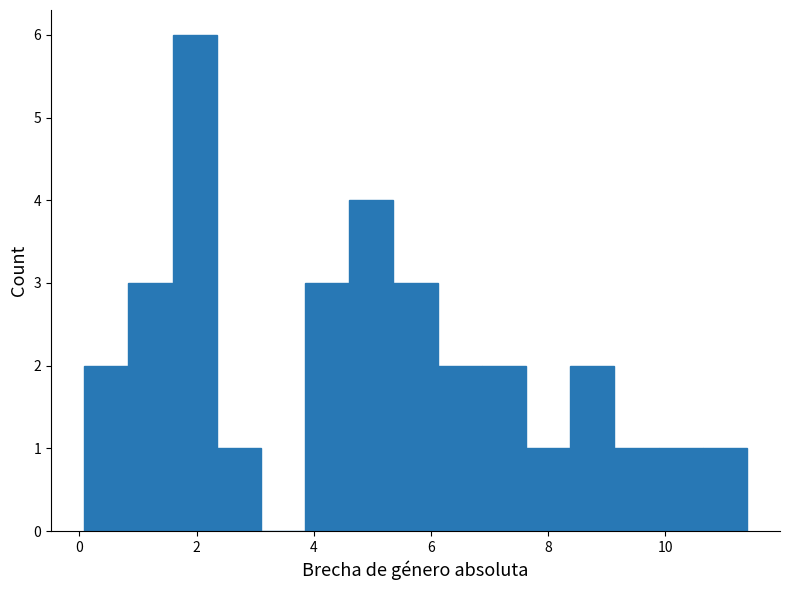

Around what value on the x-axis is the tallest bar? Give the approximate position of its centre, as read against the axis.

2.0